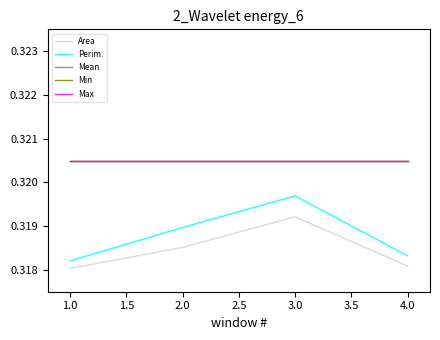

Which series has the largest total across all categories?

Mean